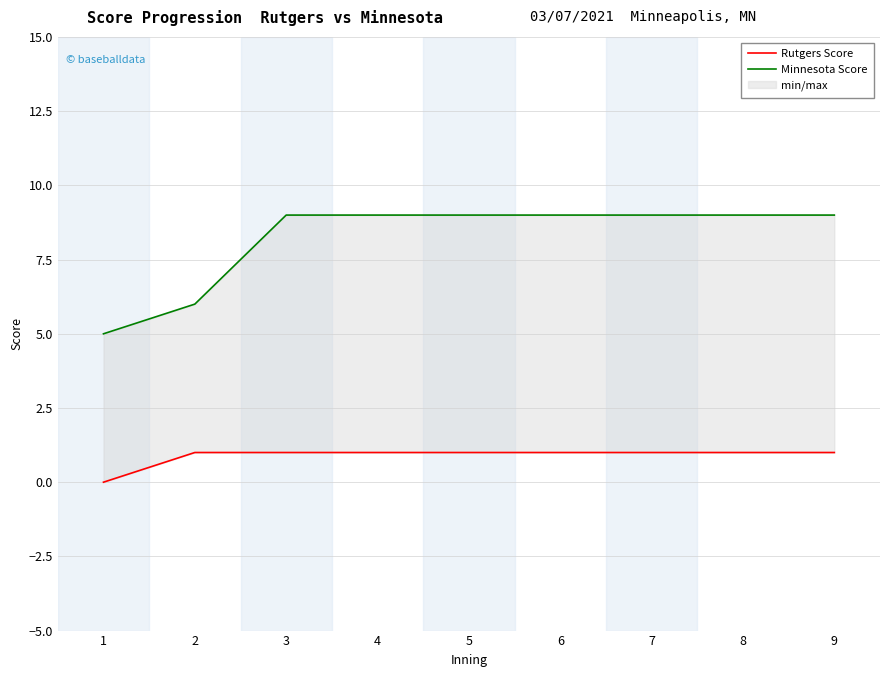

True or false: Minnesota Score and Rutgers Score intersect in this chart.

False